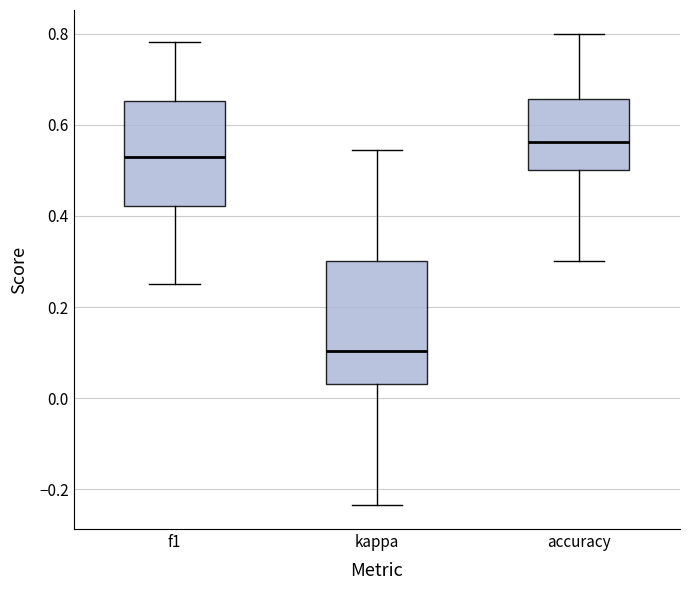

Which box has the highest median line?

accuracy